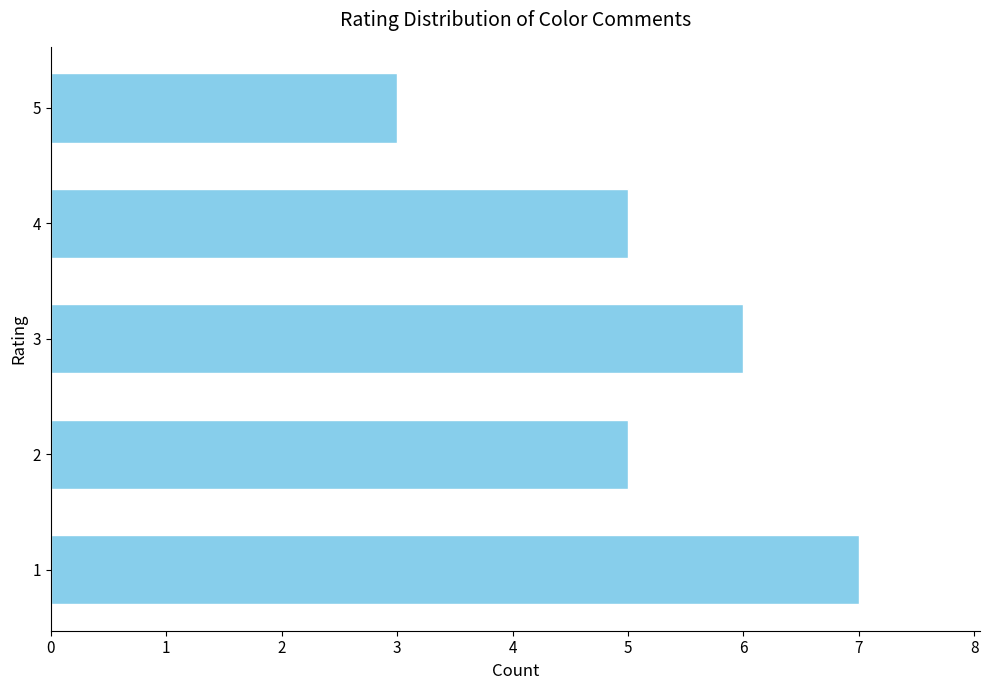

What is the sum of all values?

26